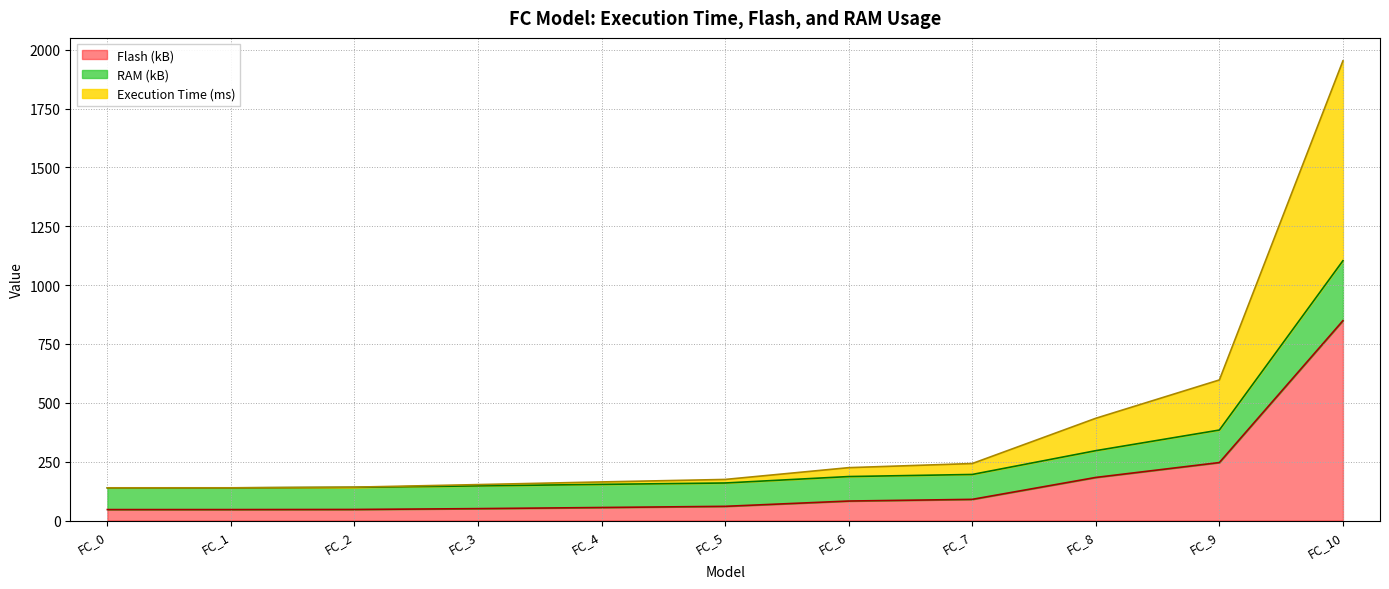

Where is Flash (kB) nearest to the value 447?

FC_9